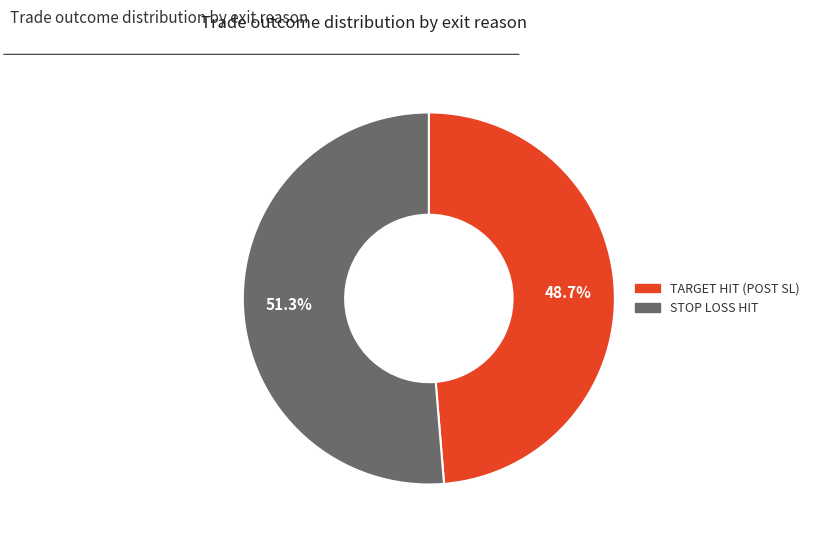

To the nearest percent, what is the difference between the largest and smallest slice percentages?

3%